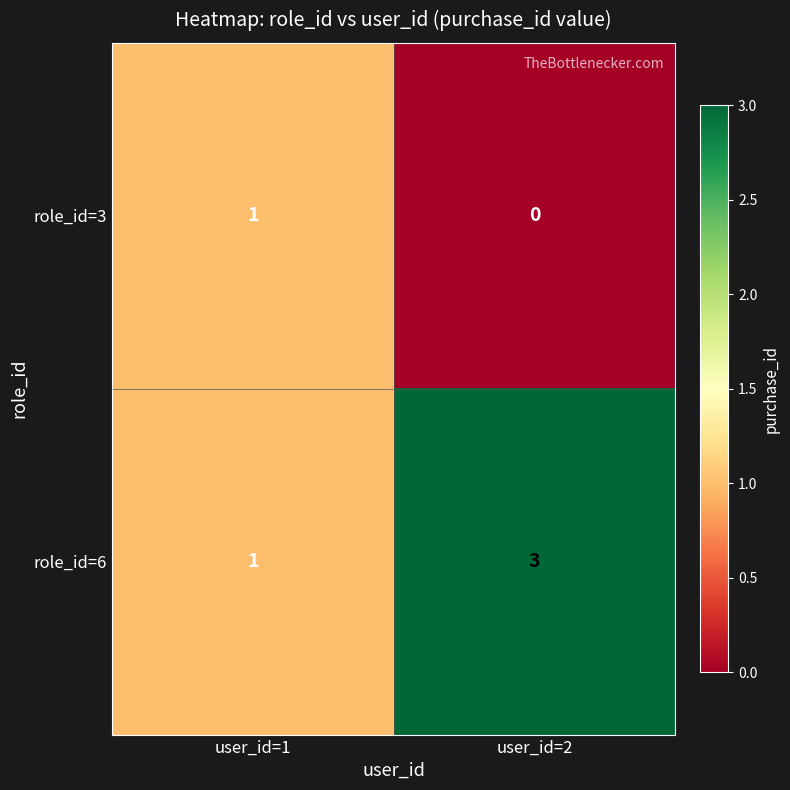

What is the sum of all role_id=6 values?

4